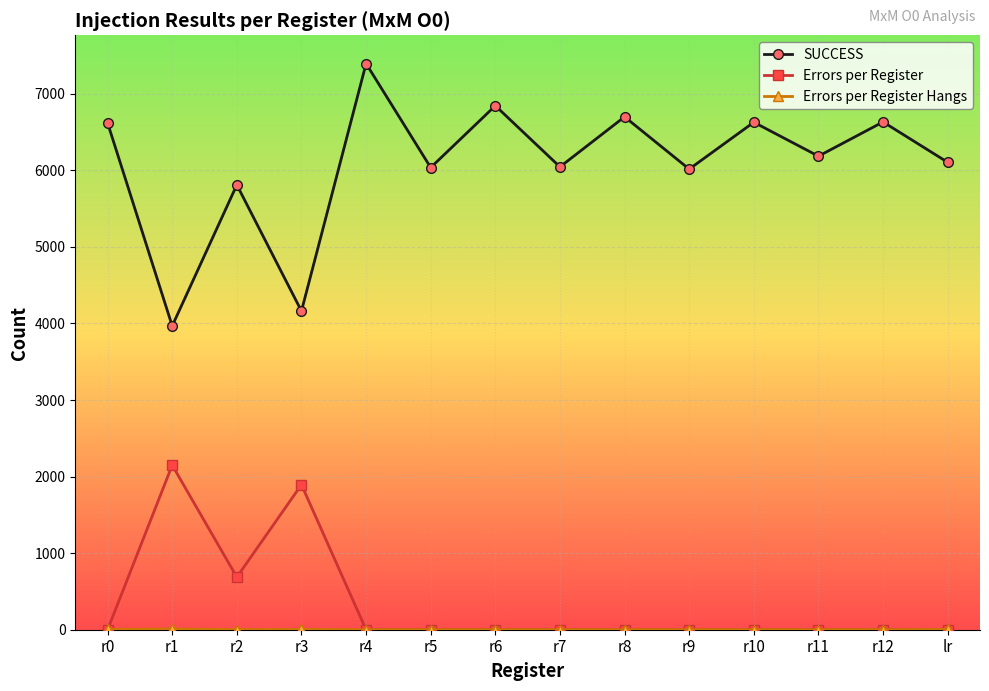

Which series changed the most between r5 and r8?

SUCCESS